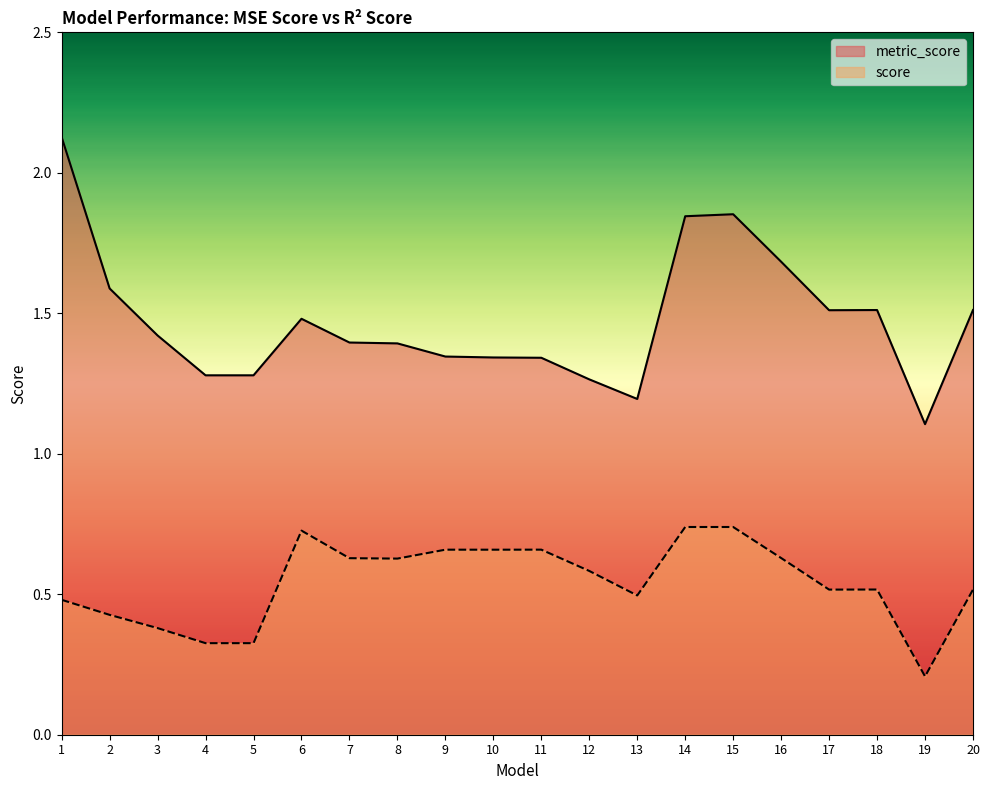

What is the difference between the second highest and second lowest values in the score series?

0.4